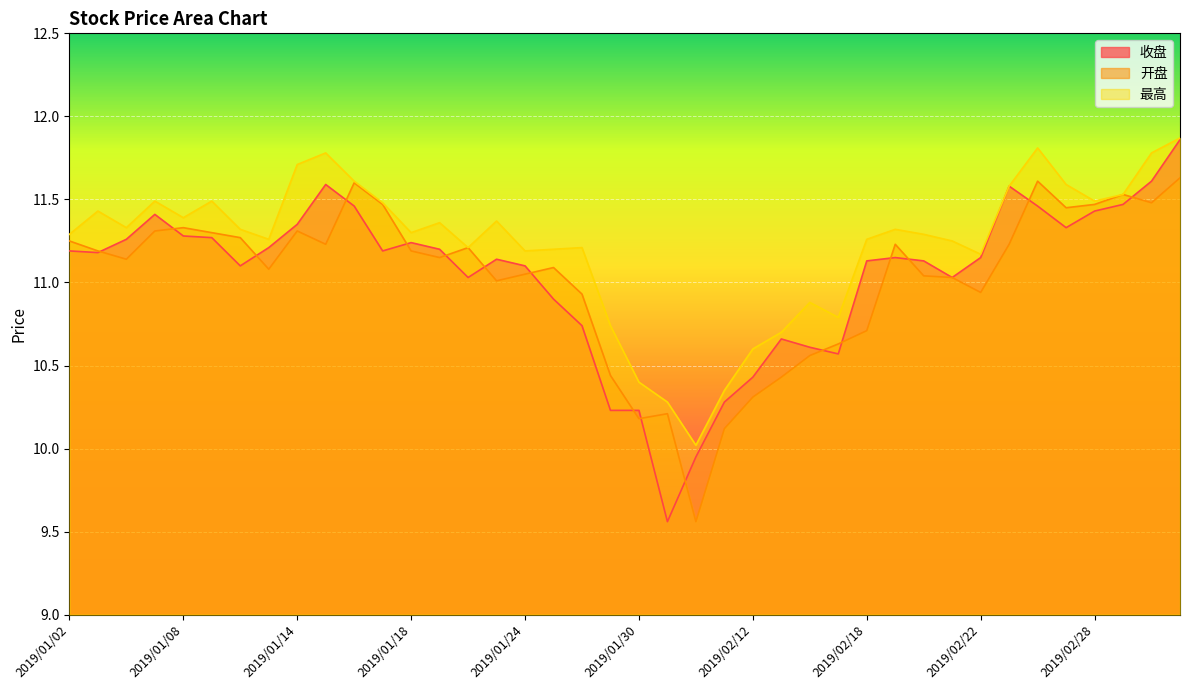

What is the highest value of the 开盘 series?

11.6